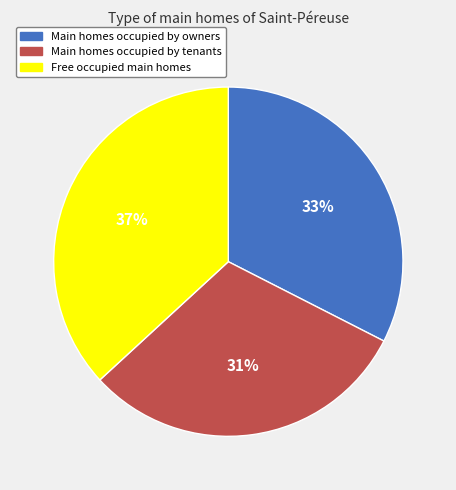

To the nearest percent, what portion does Free occupied main homes represent?

37%